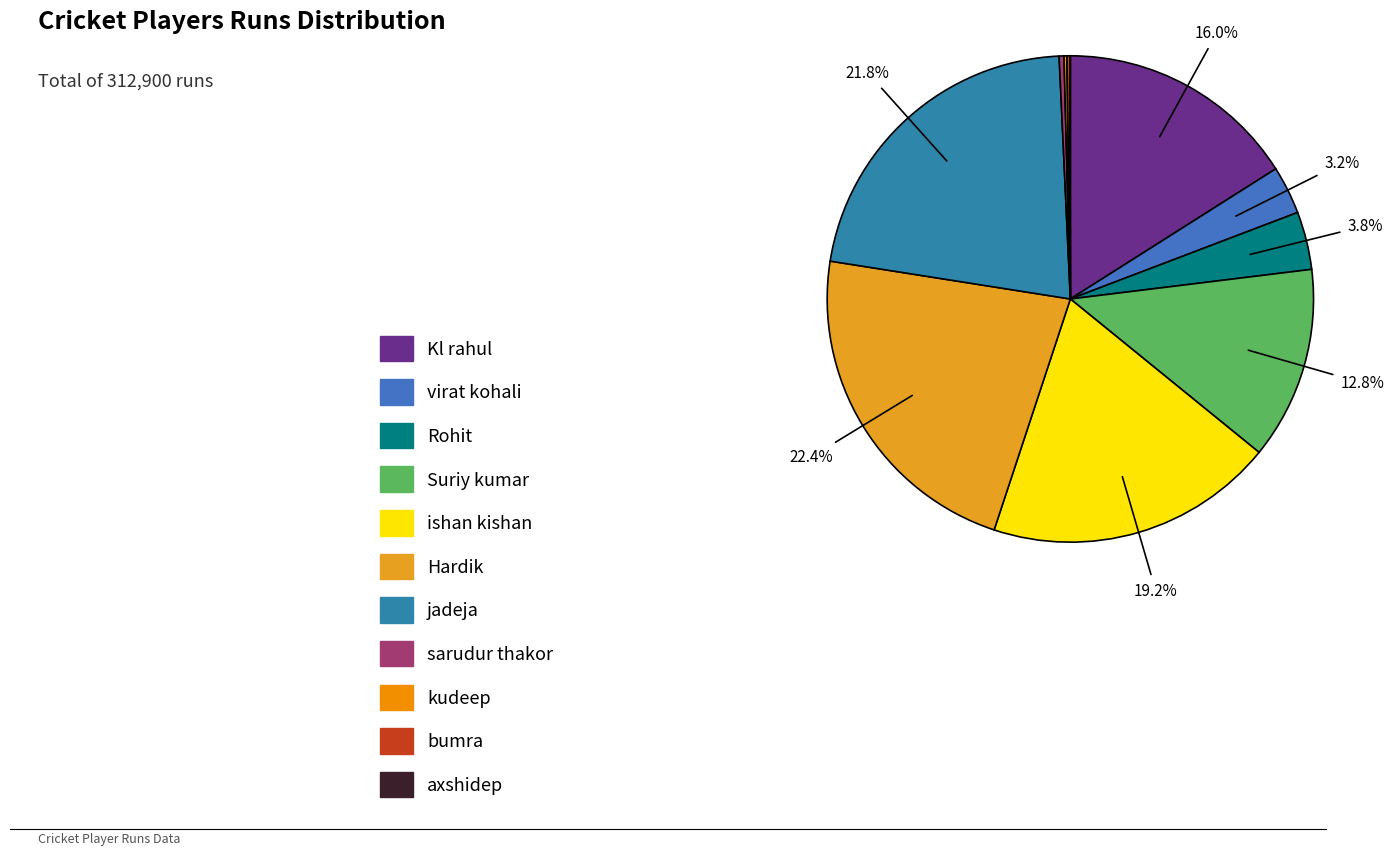

Do axshidep and sarudur thakor together represent more than half of the pie?

No